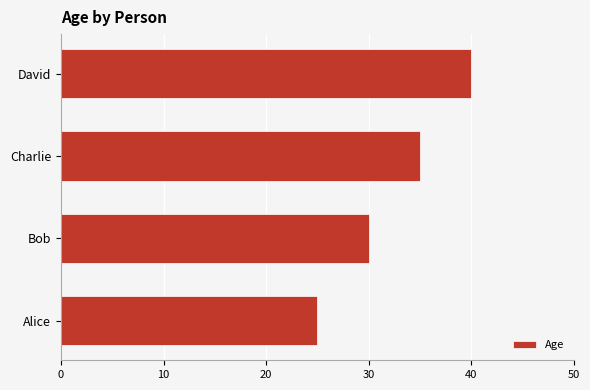

How many bars are there in total?

4